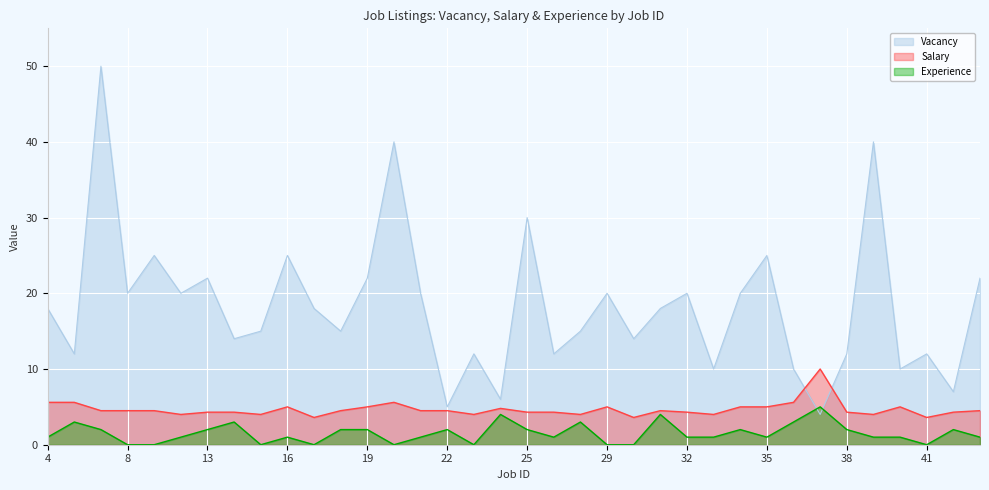

What are all the series names shown in the legend?

Vacancy, Salary, Experience